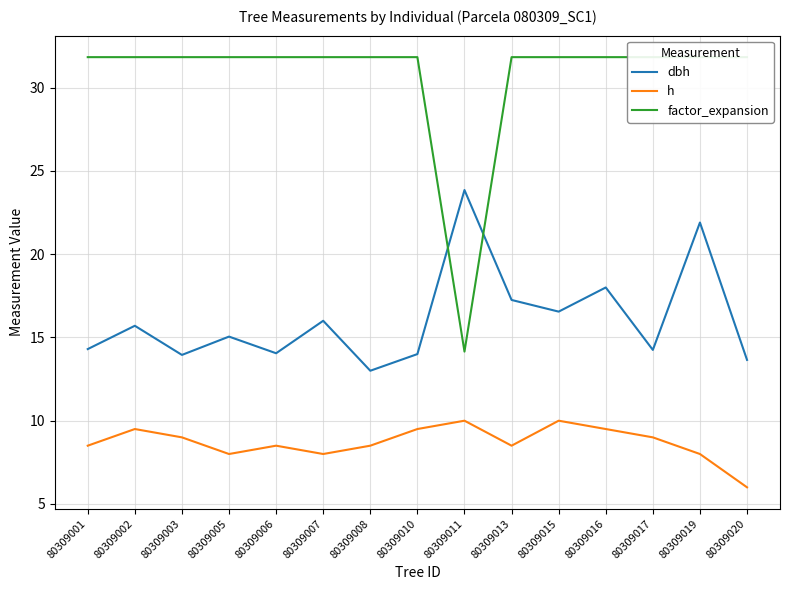

True or false: factor_expansion and dbh cross at least once.

True